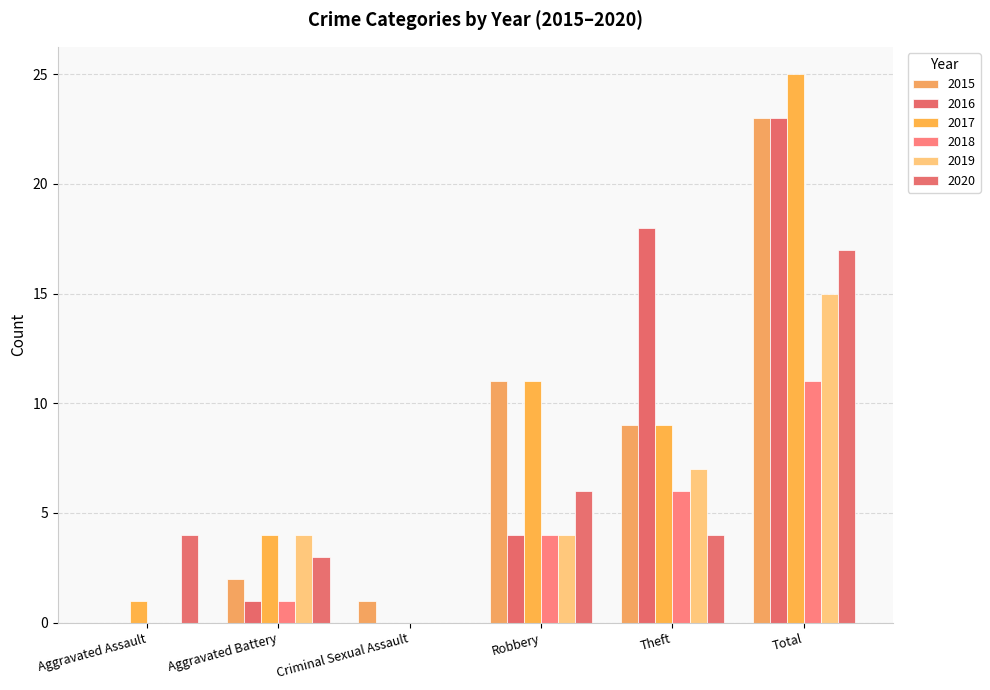

What is the difference between the maximum and minimum values in the 2020 series?

17